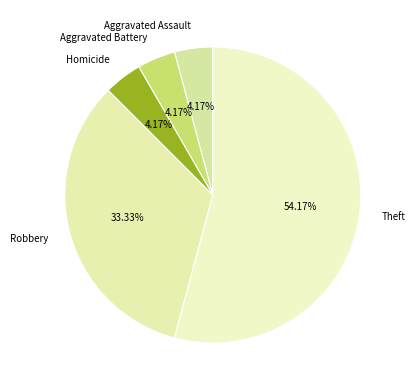

What is the largest slice in the pie chart?

Theft